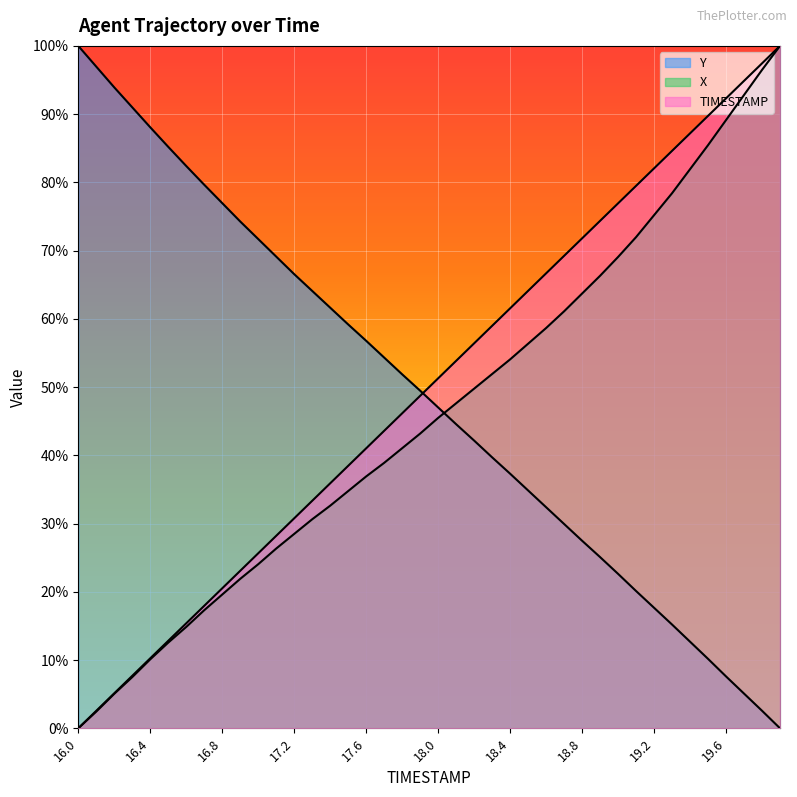

What is the total value across all series at 16.1?

102.0